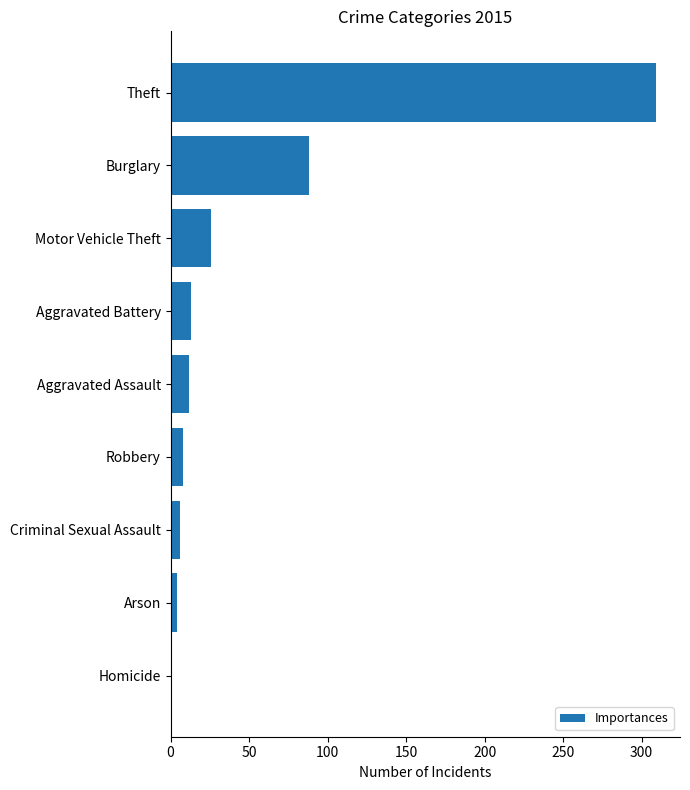

At which label is the value closest to 155?

Burglary